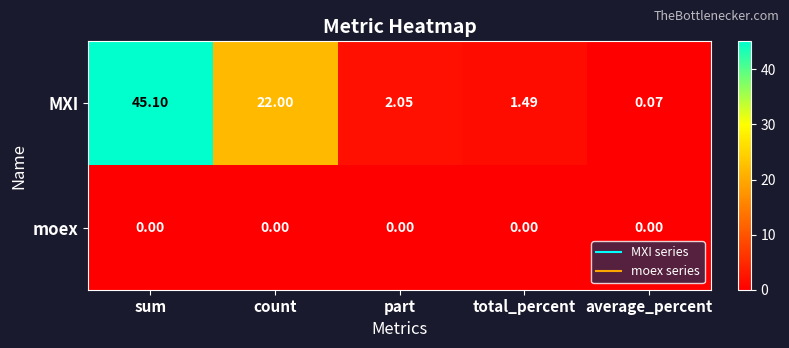

Which series has the largest total across all categories?

MXI